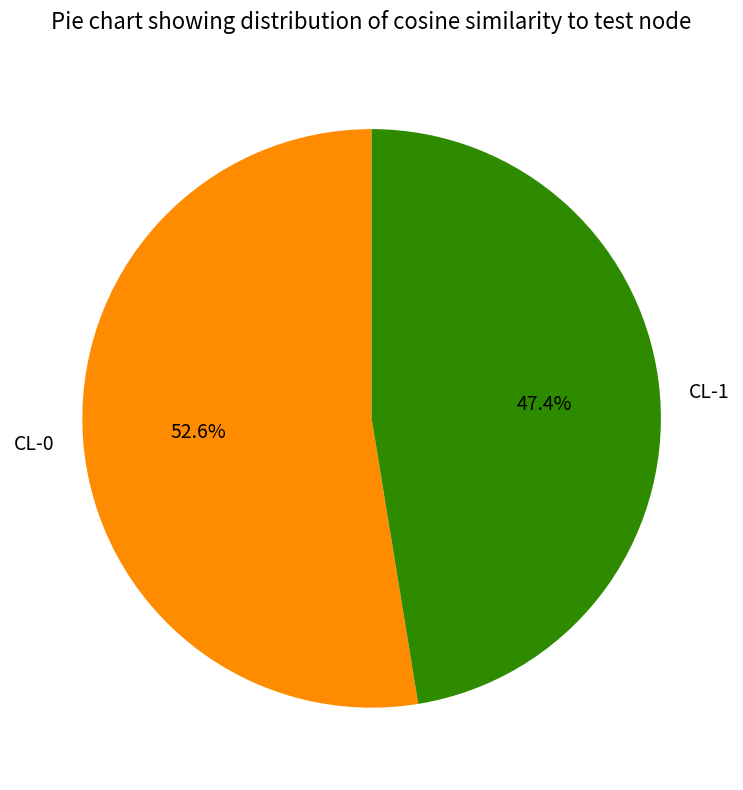

Is CL-0 the majority of the pie?

Yes